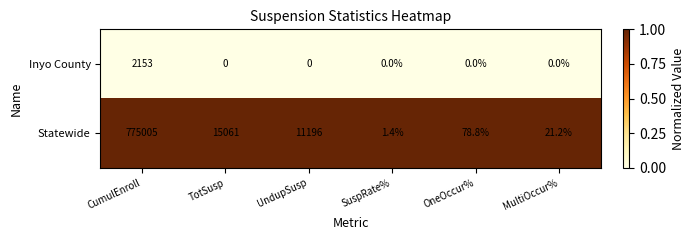

Between TotSusp and UndupSusp, which series saw the biggest shift?

Statewide